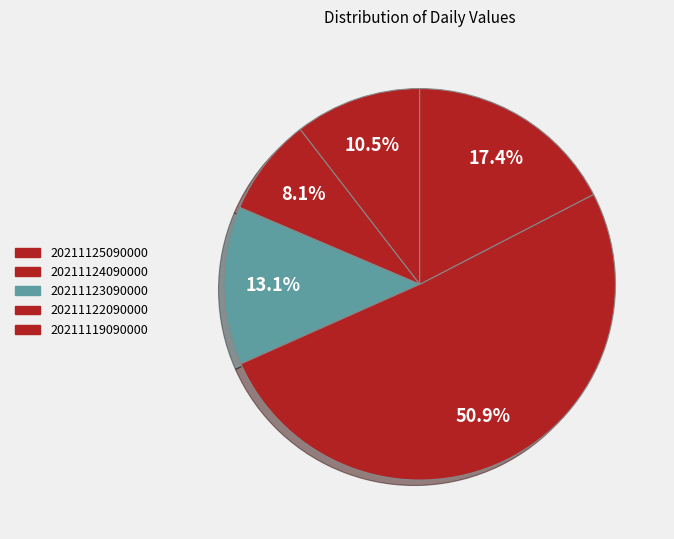

Is there any slice that represents more than half of the pie?

Yes